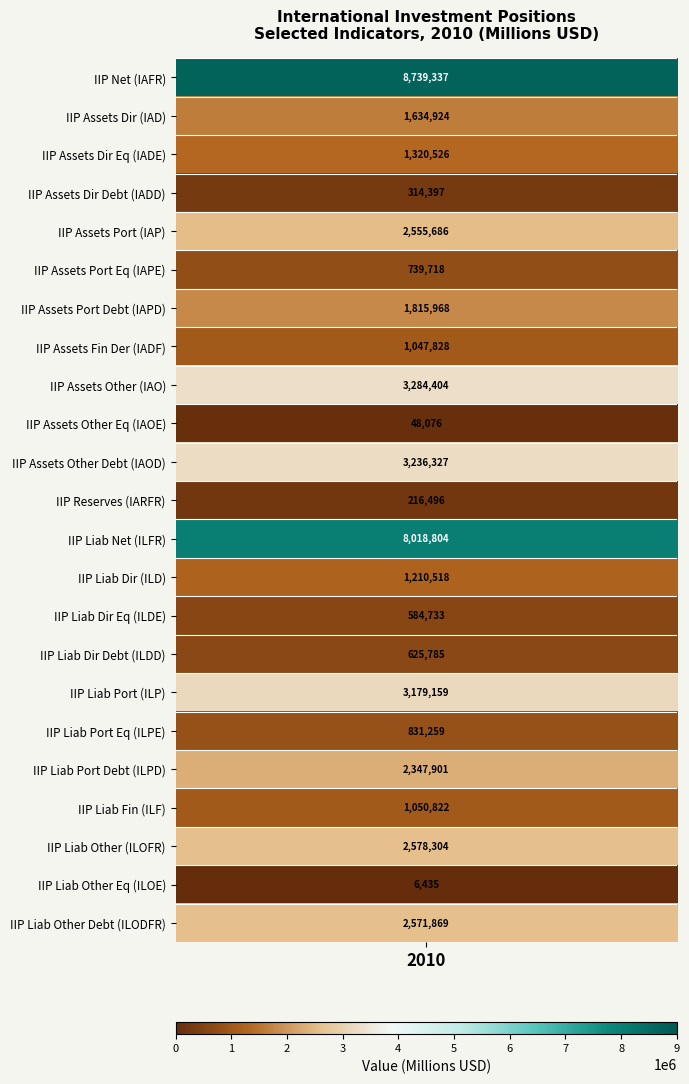

List the labels in order of value, smallest first.

ILOE_BP6_USD, IAOE_BP6_USD, IARFR_BP6_USD, IADD_BP6_USD, ILDE_BP6_USD, ILDD_BP6_USD, IAPE_BP6_USD, ILPE_BP6_USD, IADF_BP6_USD, ILF_BP6_USD, ILD_BP6_USD, IADE_BP6_USD, IAD_BP6_USD, IAPD_BP6_USD, ILPD_BP6_USD, IAP_BP6_USD, ILODFR_BP6_USD, ILOFR_BP6_USD, ILP_BP6_USD, IAOD_BP6_USD, IAO_BP6_USD, ILFR_BP6_USD, IAFR_BP6_USD